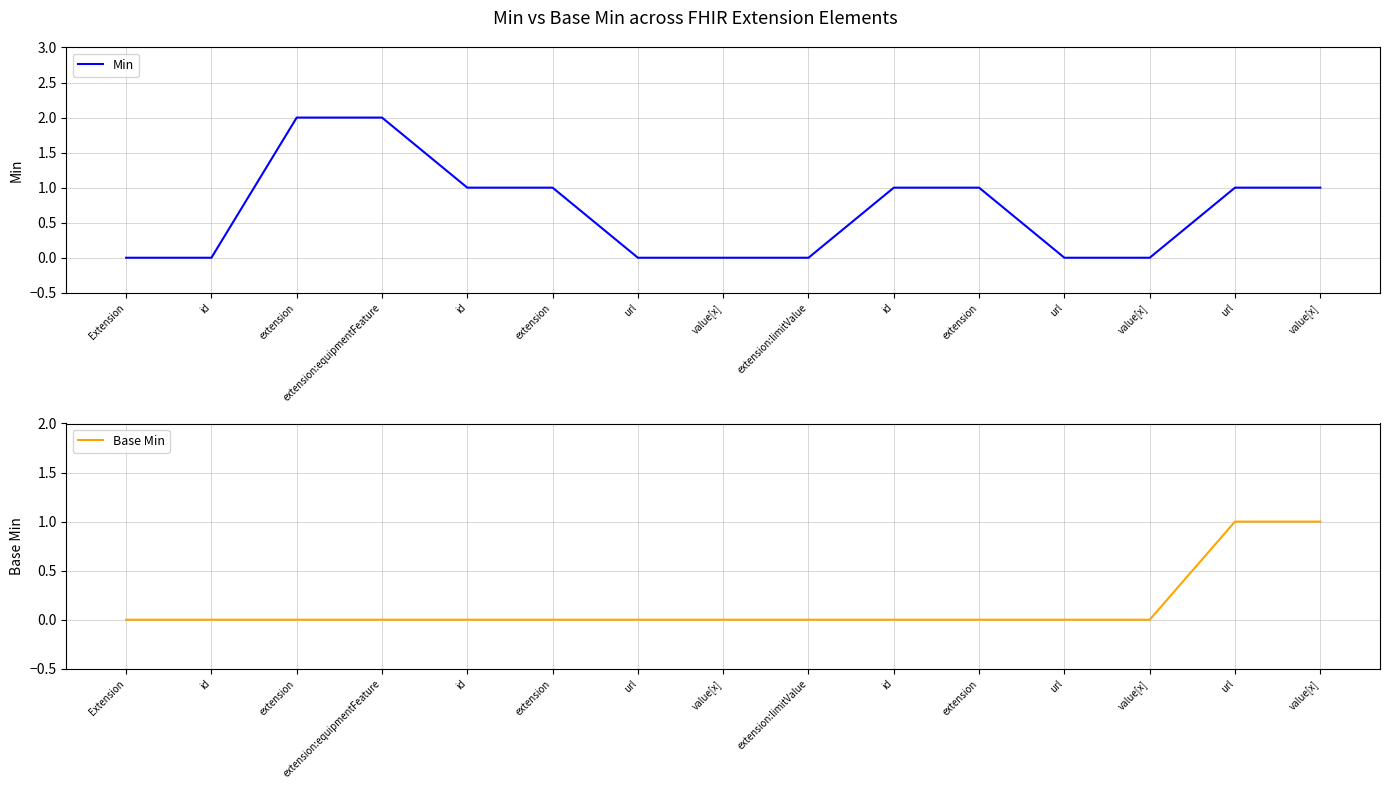

Reading left to right, extract all data points from this chart.

Min: 0	0	2	2	1	1	0	0	0	1	1	0	0	1	1
Base Min: 0	0	0	0	0	0	0	0	0	0	0	0	0	1	1